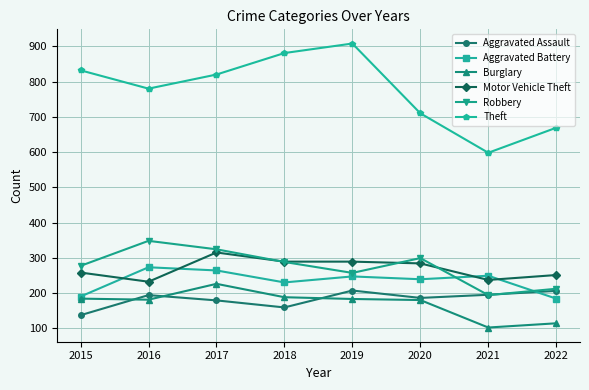

Between 2015 and 2018, which series saw the biggest shift?

Theft